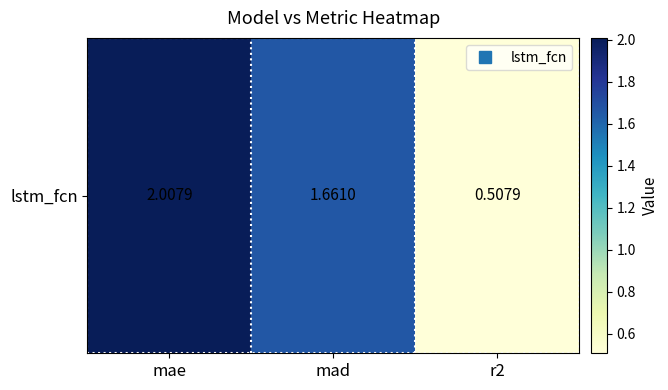

How many series are shown in this chart?

1